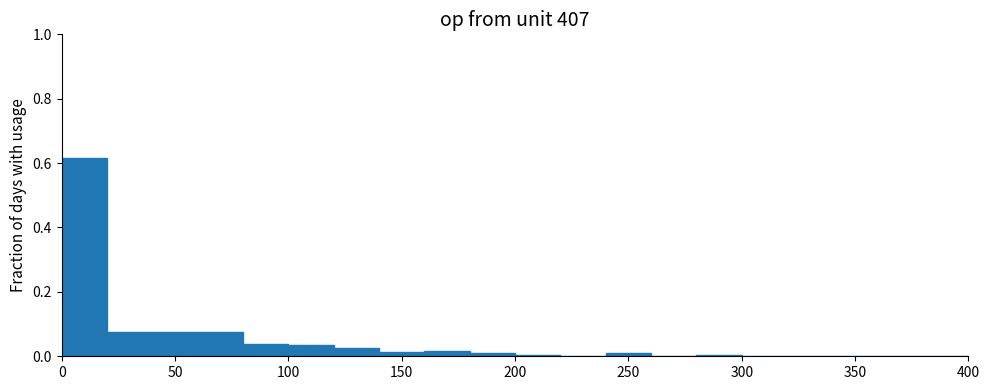

How tall is the bar that spans 100 to 120 on the x-axis? The values are not printed on the chart, so give them approximately, as read against the axis.

0.04